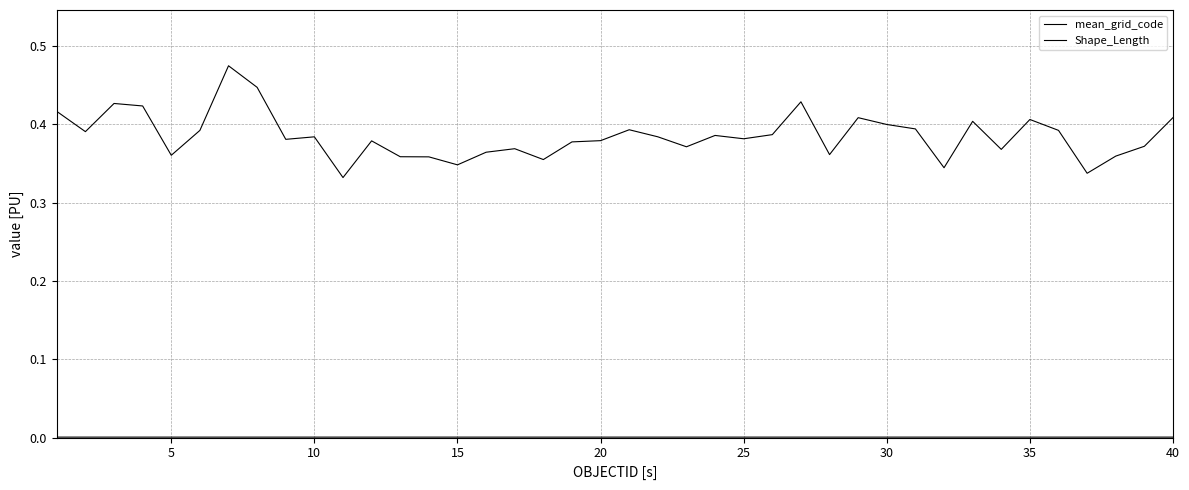

Is this an area chart (filled region under the line)?

No